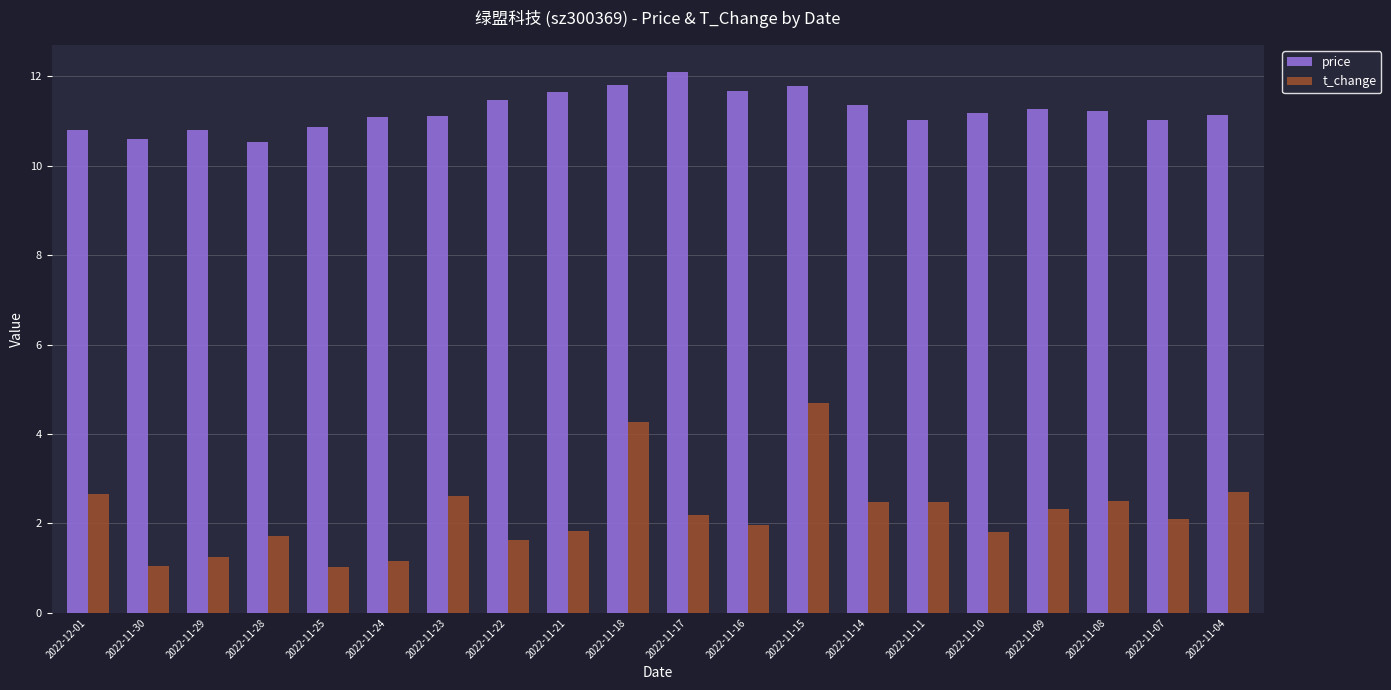

Which category has the highest value across all series?

2022-11-17